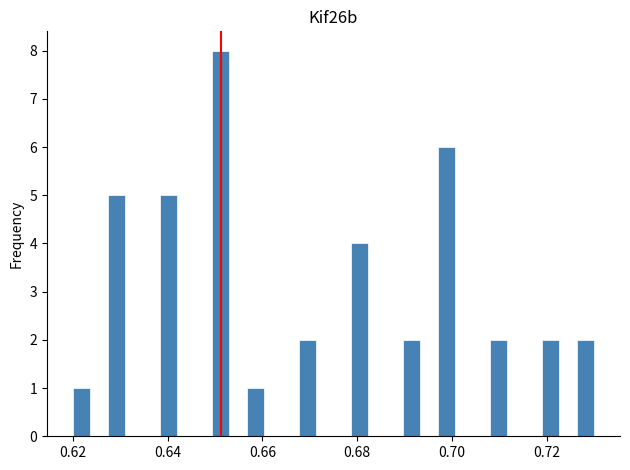

Around what value on the x-axis is the tallest bar? Give the approximate position of its centre, as read against the axis.

0.652